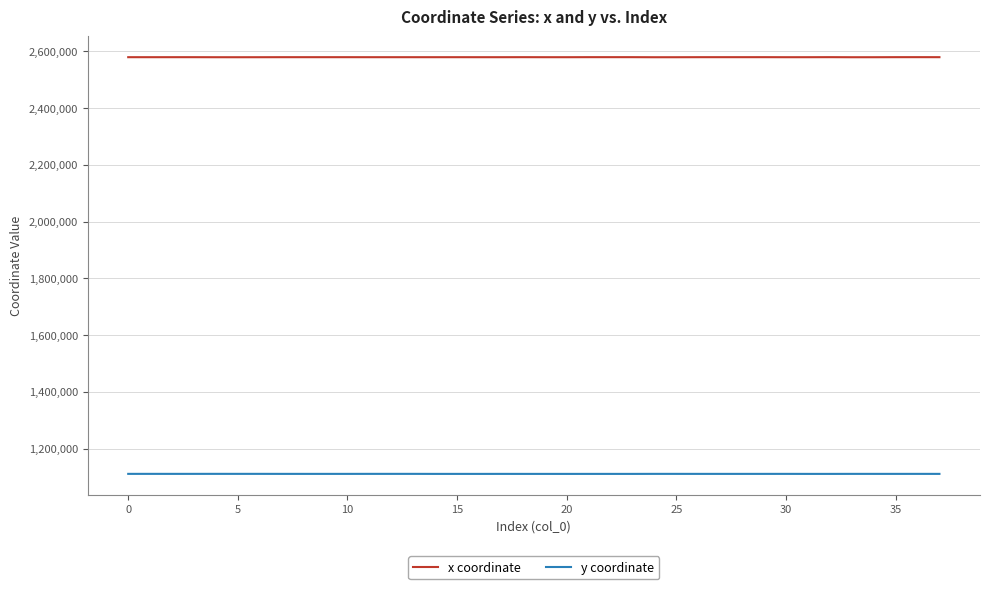

True or false: x coordinate and y coordinate cross at least once.

False